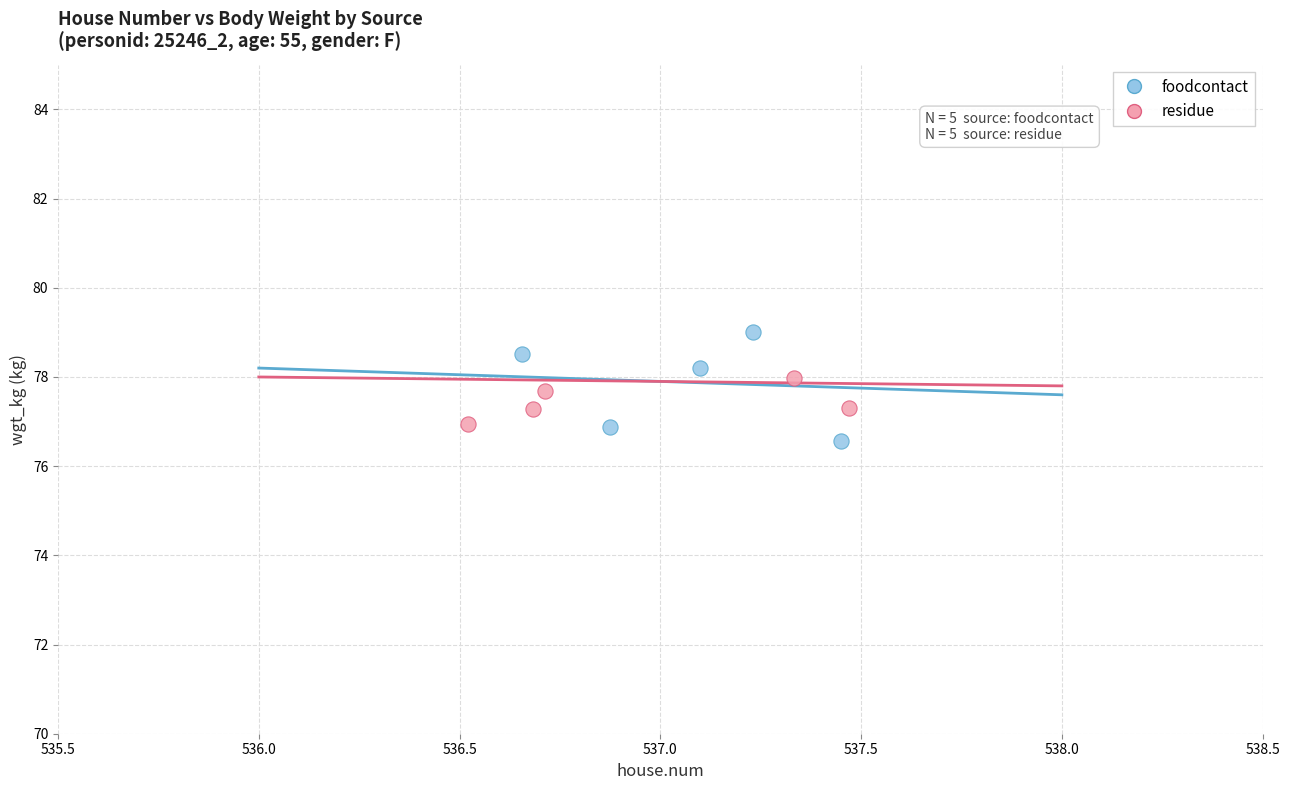

Which series has the largest Y range (max minus min)?

foodcontact